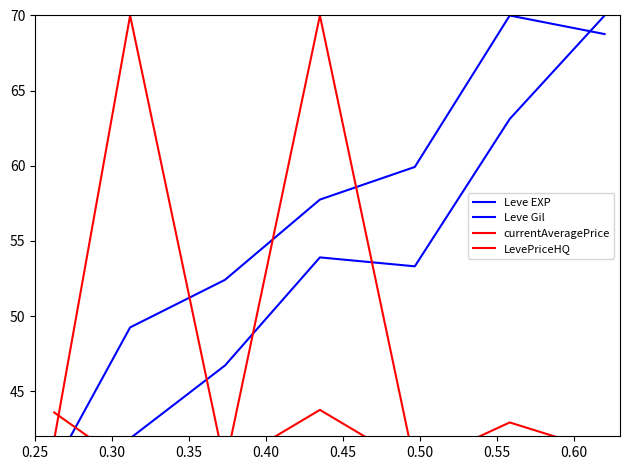

True or false: Leve EXP has more than 2 interior local peaks.

False